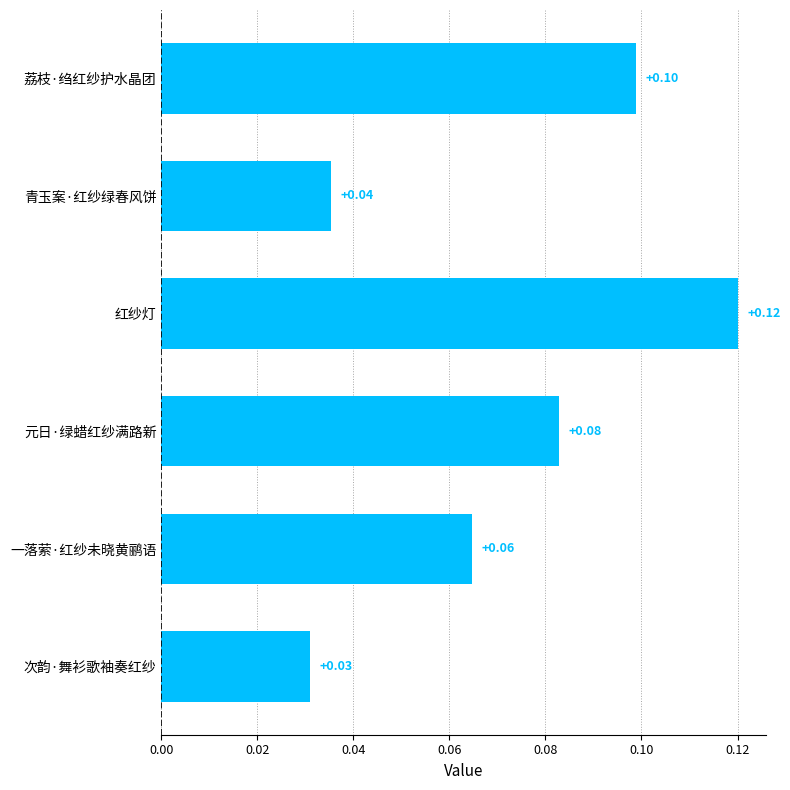

What is the sum of all values?

0.4